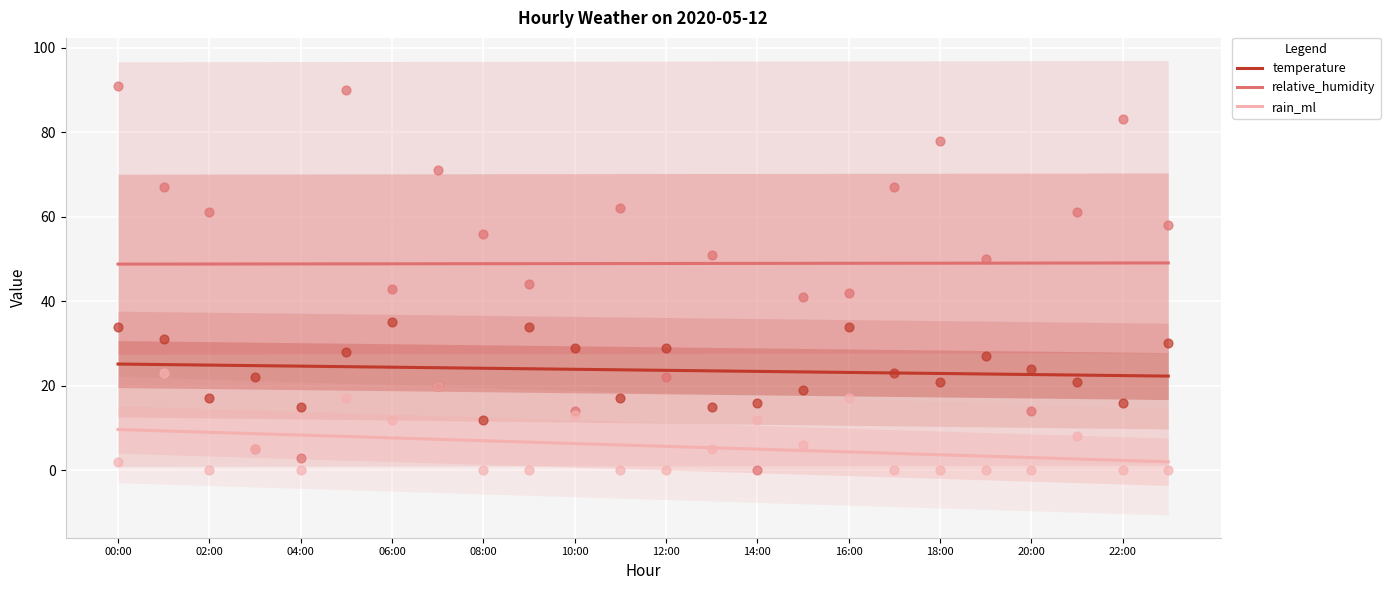

Which series has the largest total across all categories?

relative_humidity